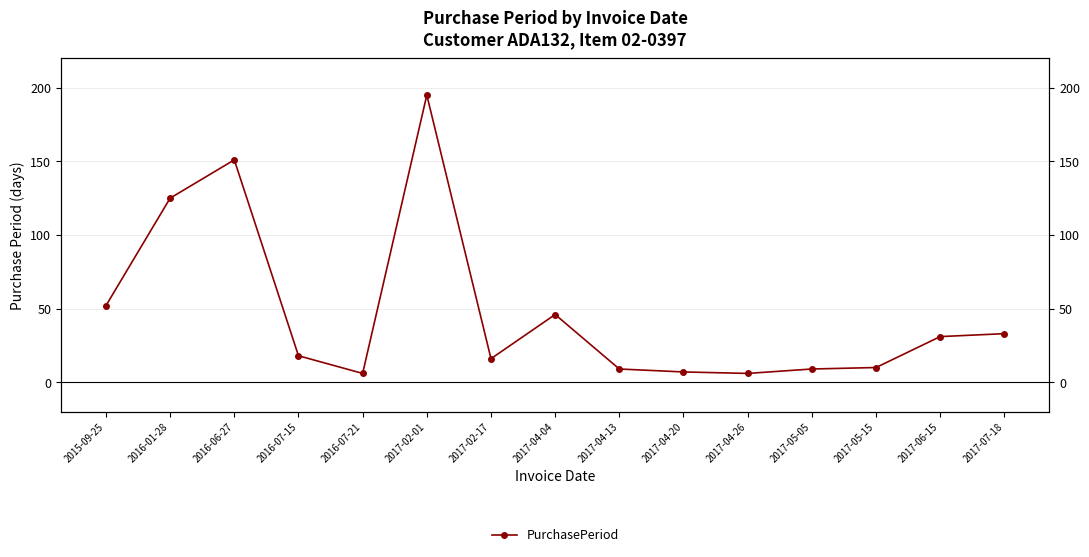

At which category does the chart reach its minimum across all series?

2016-07-21